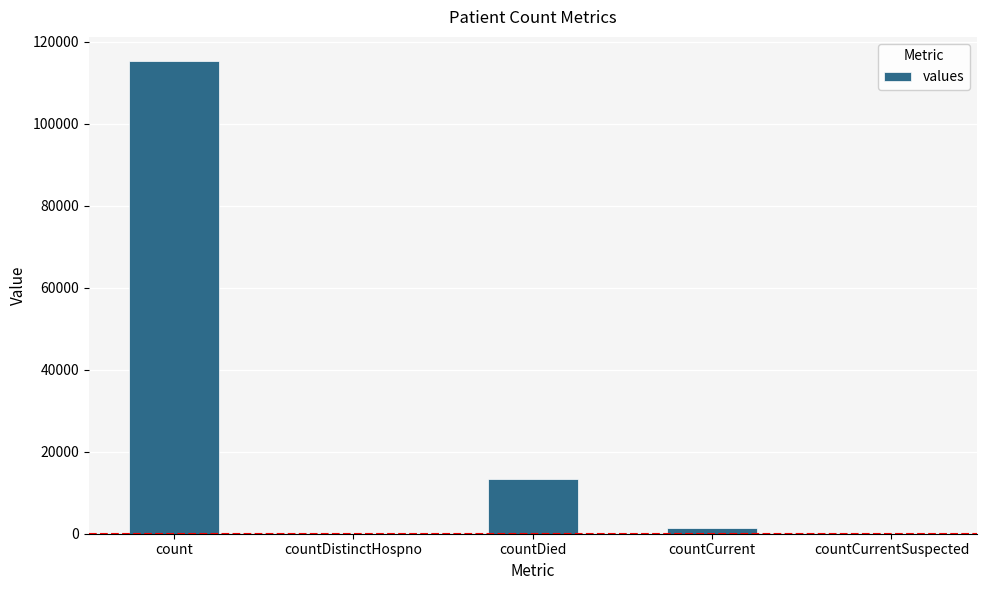

At which label is the value closest to 57689?

countDied